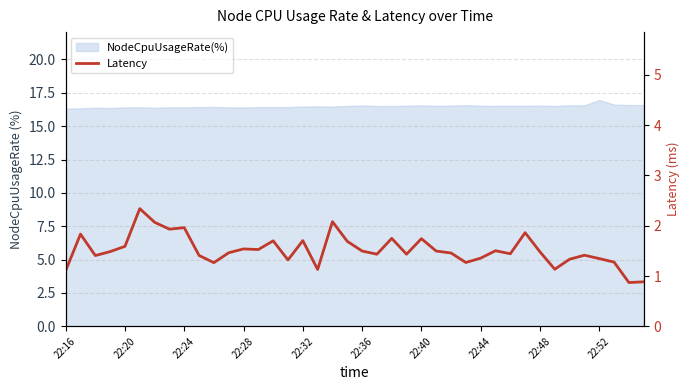

Is it true that the value at 23 is 1.4?

True